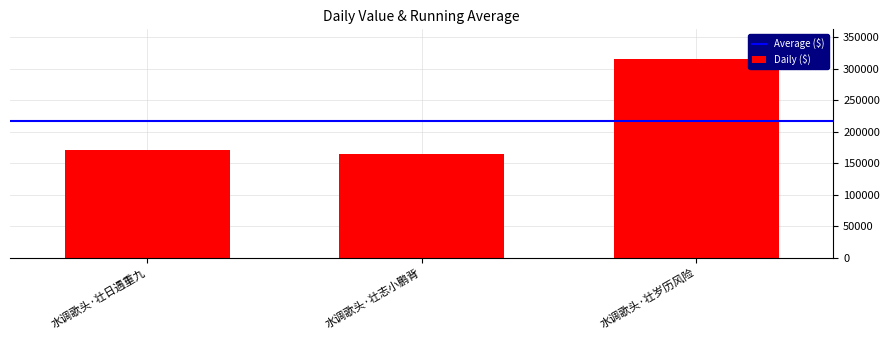

The value at 水调歌头·壮日遇重九 is 99461. True or false?

False